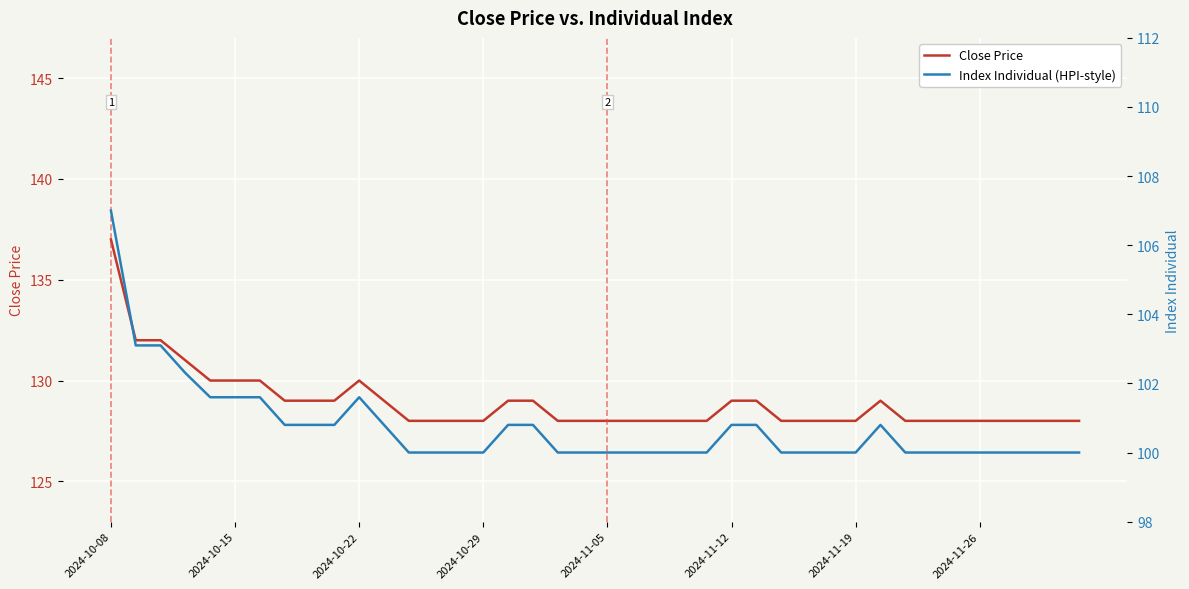

At how many categories does at least one series exceed 120?

40